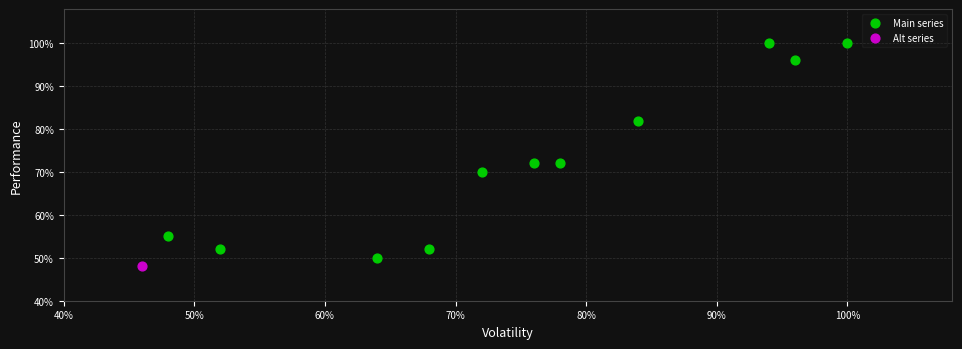

What are all the series names shown in the legend?

Main series, Alt series